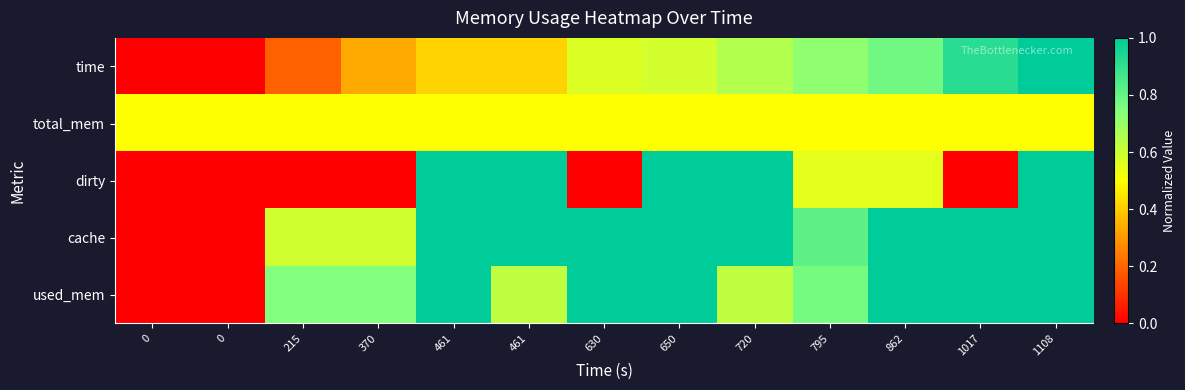

At how many categories does at least one series exceed 0?

13